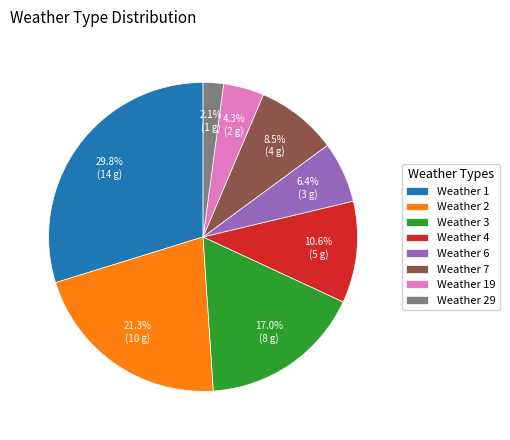

Does Weather 19 account for over 50% of the chart?

No